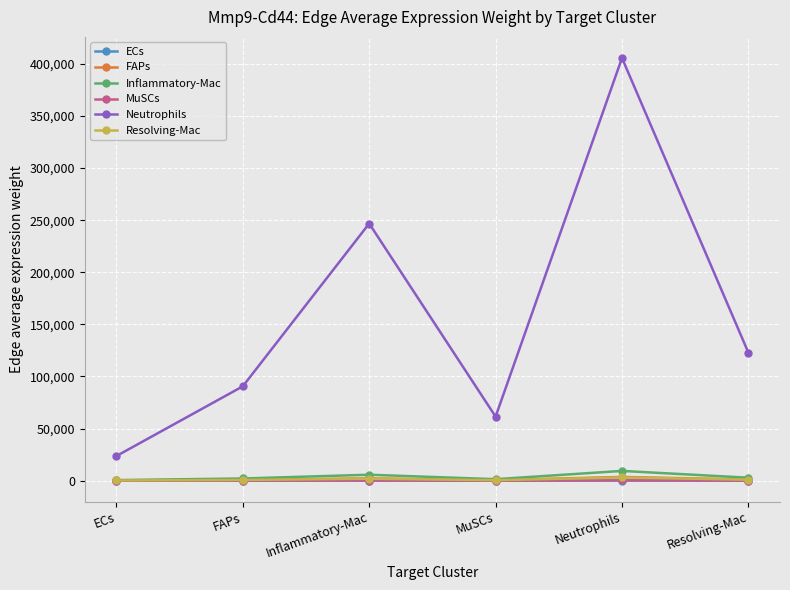

What is the difference between the maximum and minimum values in the FAPs series?

3378.2